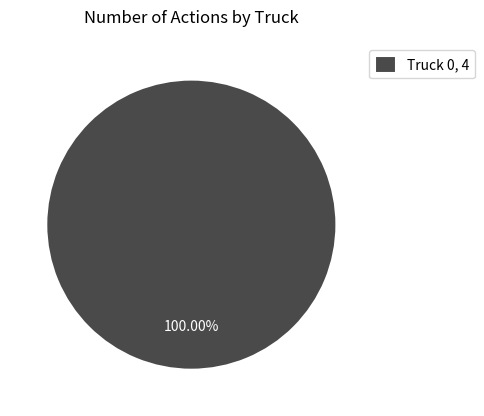

Count the number of slices in the pie.

1